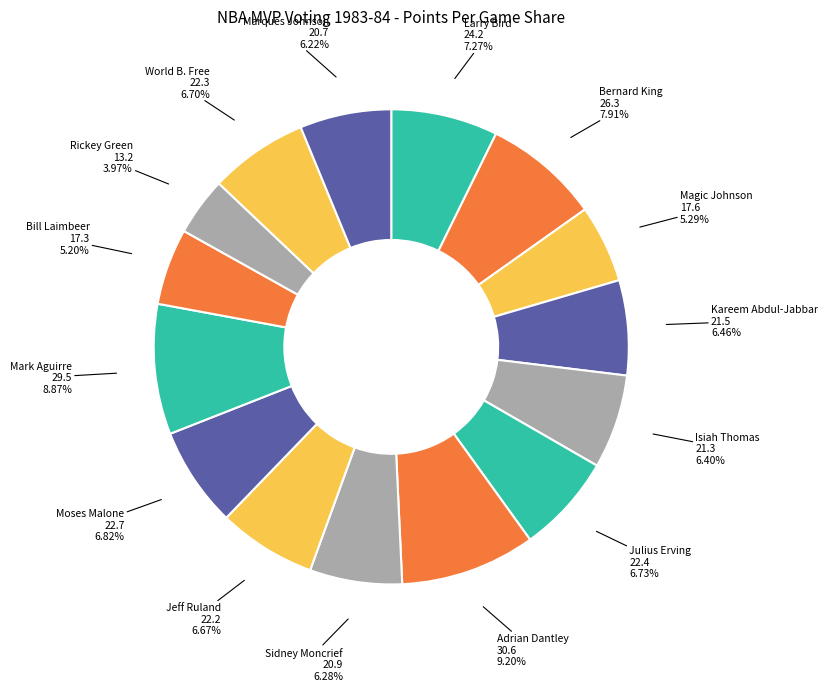

Which slice is the smallest?

Rickey Green